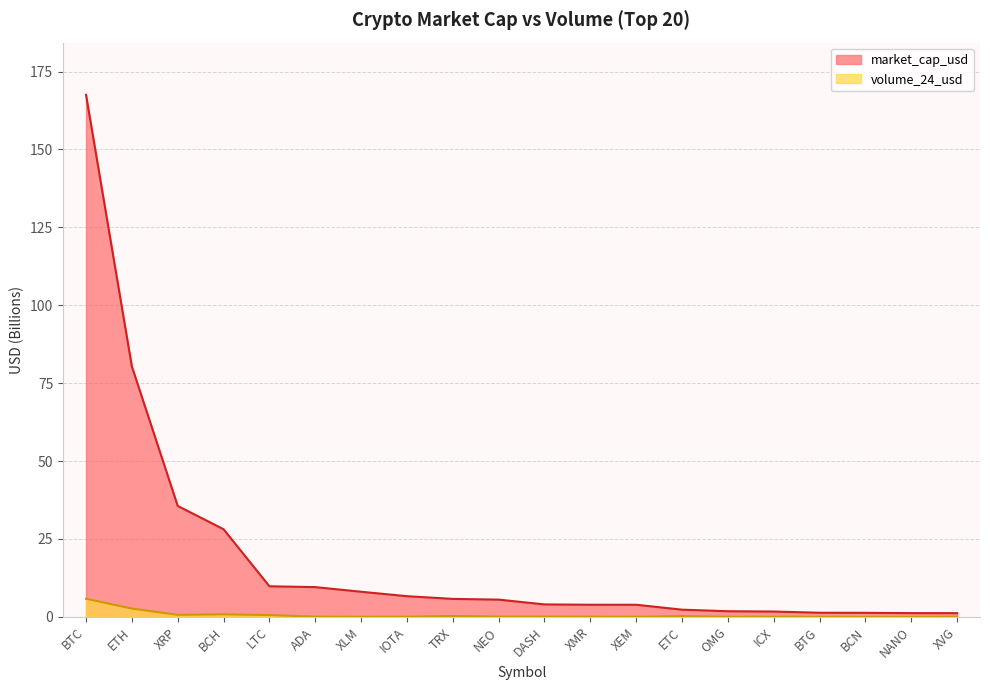

Is the value of volume_24_usd at NEO greater than the value of market_cap_usd at NEO?

No